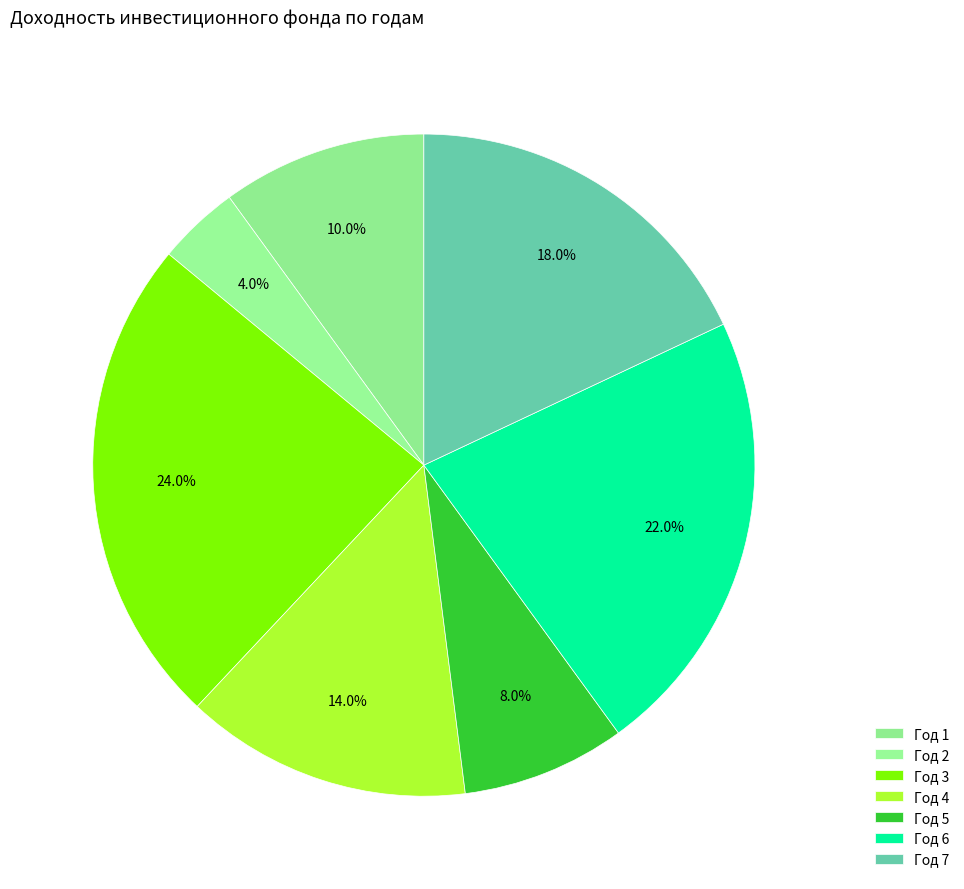

How many segments does this pie chart have?

7